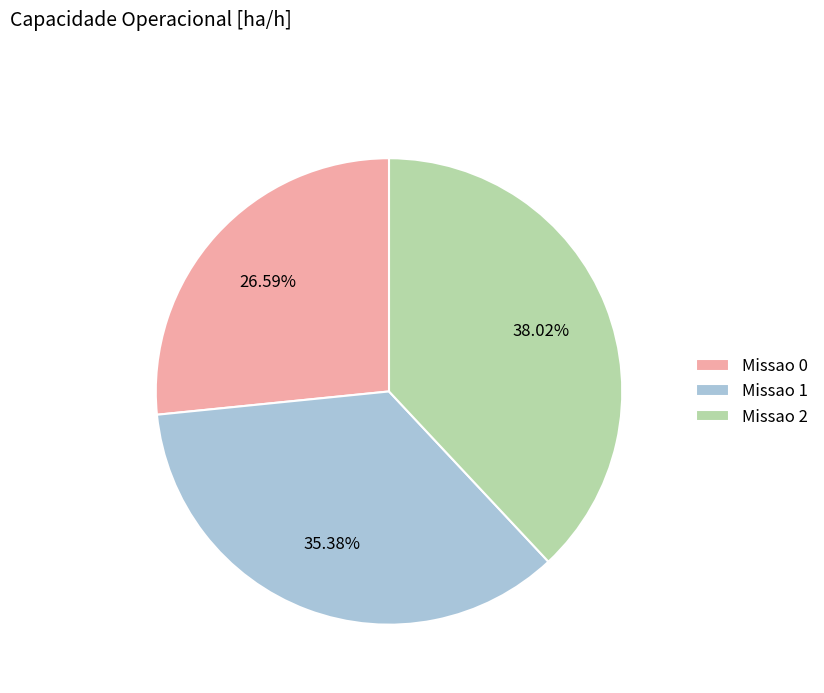

Which has a higher value, Missao 2 or Missao 1?

Missao 2